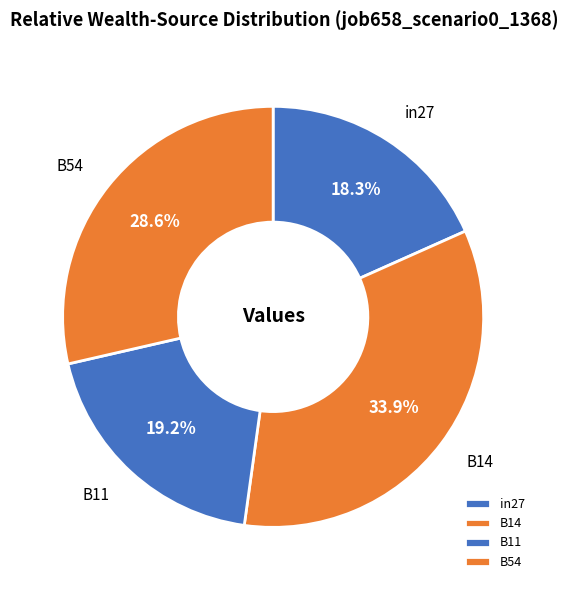

To the nearest percent, what portion does B54 represent?

29%